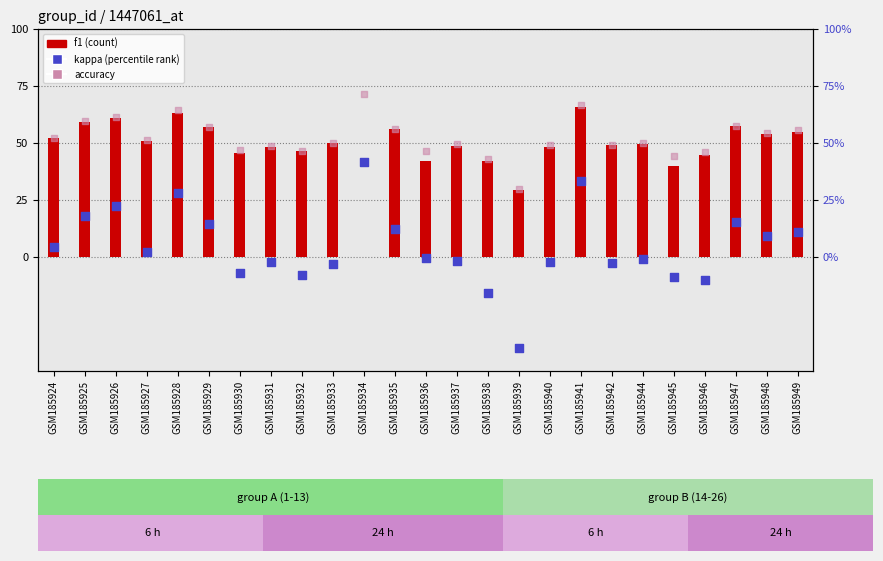

At which category is the sum across all series the highest?

GSM185941